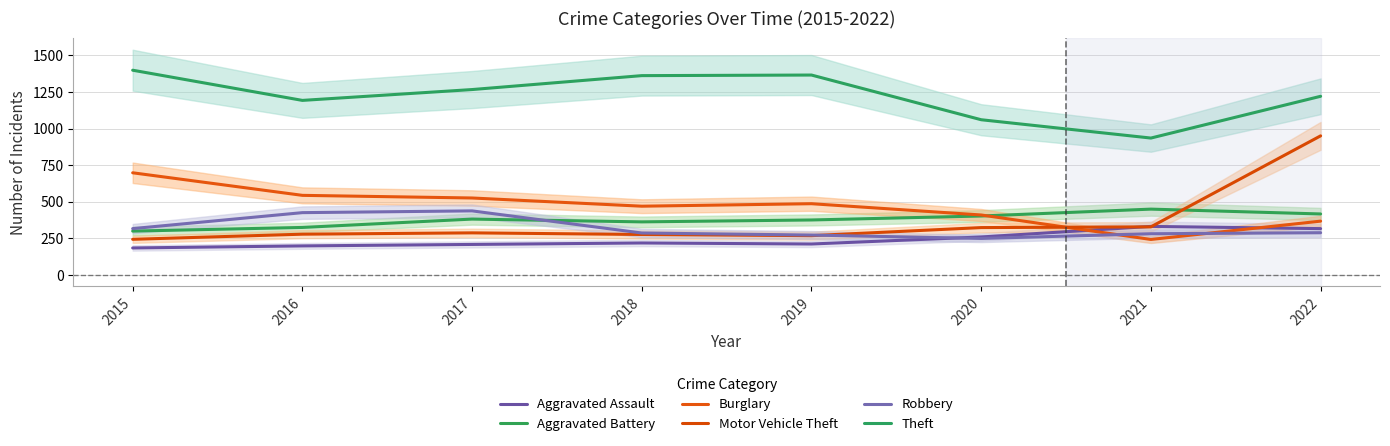

What is the highest value of the Robbery series?

438